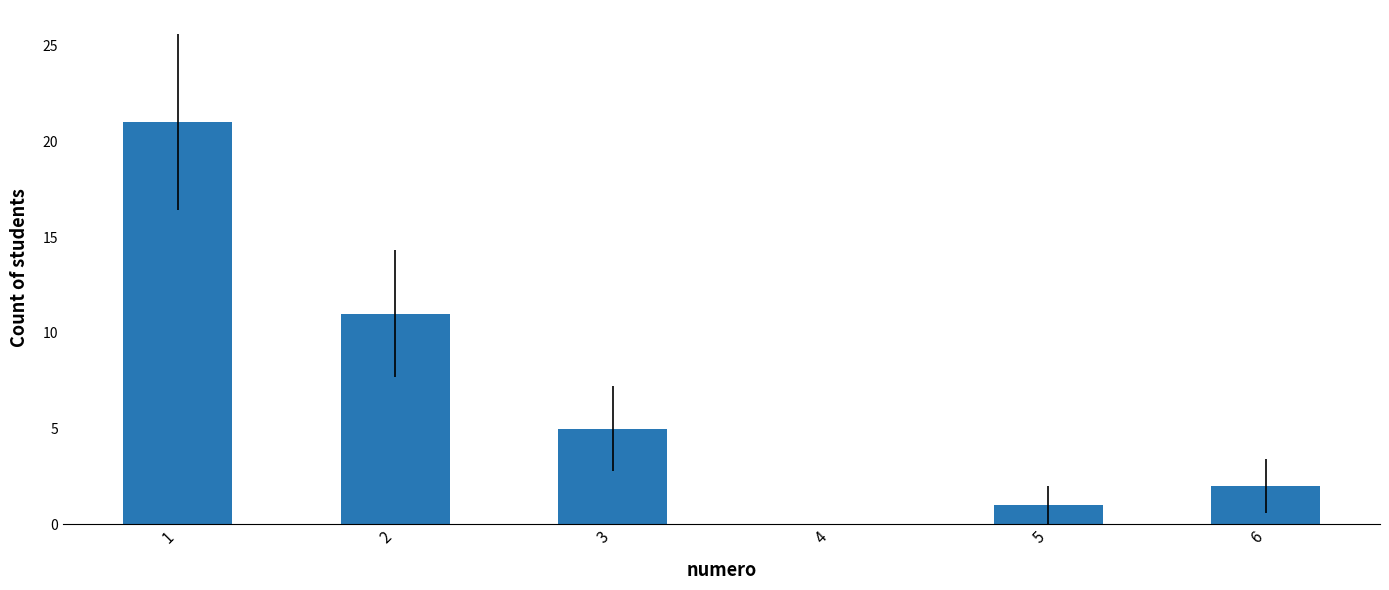

The value at 6 is 3. True or false?

False